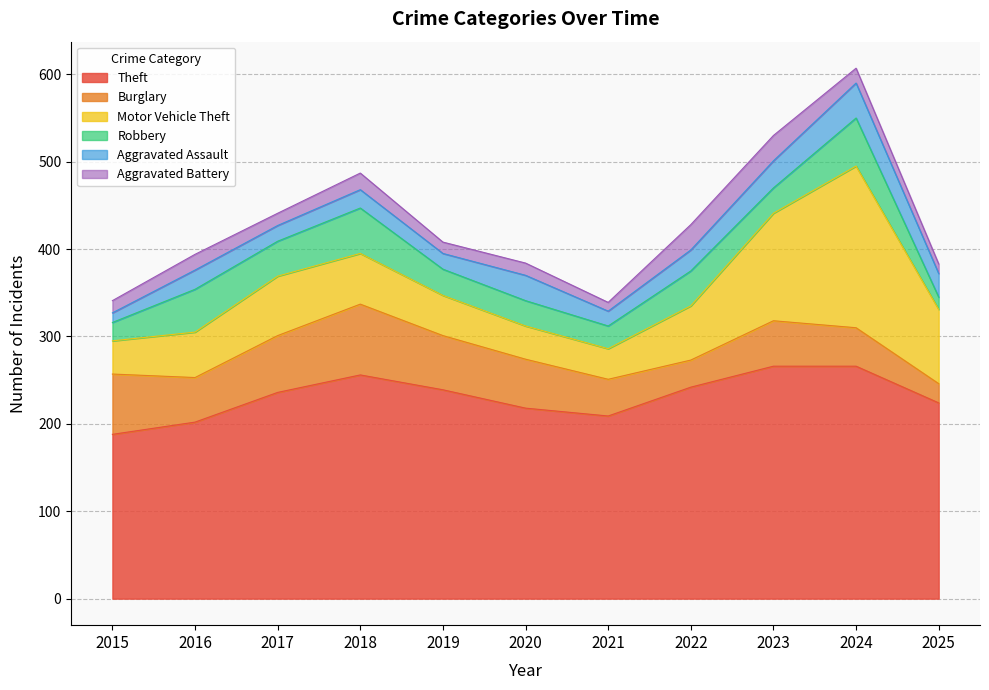

At 2022, list the series in order from largest to smallest.

Theft, Motor Vehicle Theft, Robbery, Burglary, Aggravated Battery, Aggravated Assault